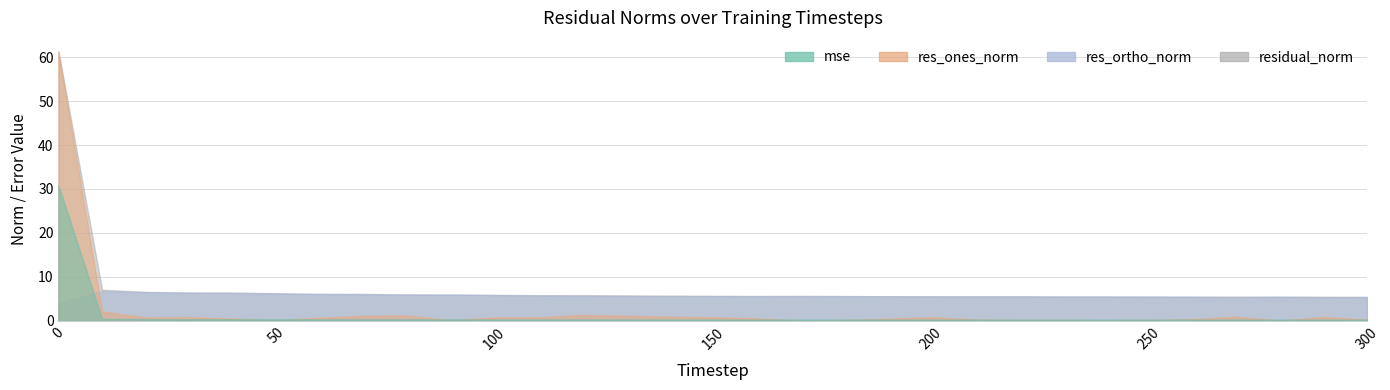

What is the greatest value displayed?

61.3